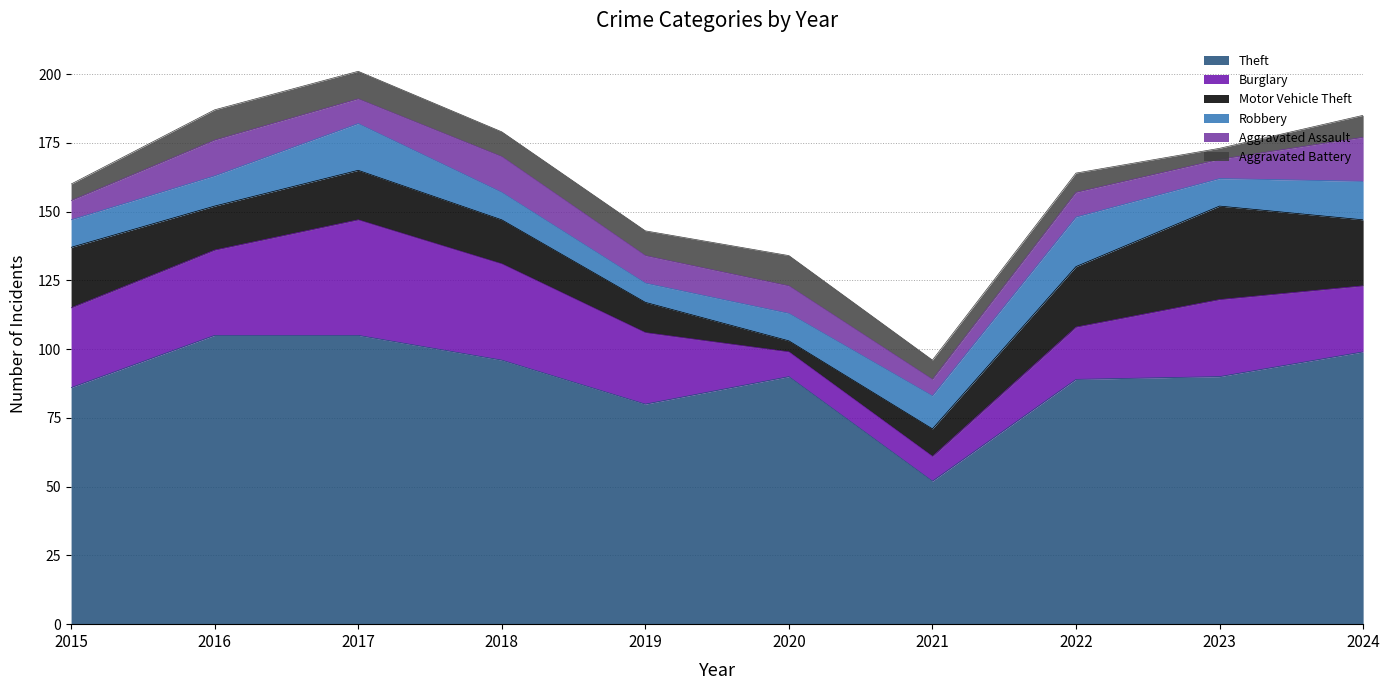

Reading left to right, transcribe all the data shown in this chart.

Theft: 86	105	105	96	80	90	52	89	90	99
Burglary: 29	31	42	35	26	9	9	19	28	24
Motor Vehicle Theft: 22	16	18	16	11	4	10	22	34	24
Robbery: 10	11	17	10	7	10	12	18	10	14
Aggravated Assault: 7	13	9	13	10	10	6	9	7	16
Aggravated Battery: 6	11	10	9	9	11	7	7	4	8